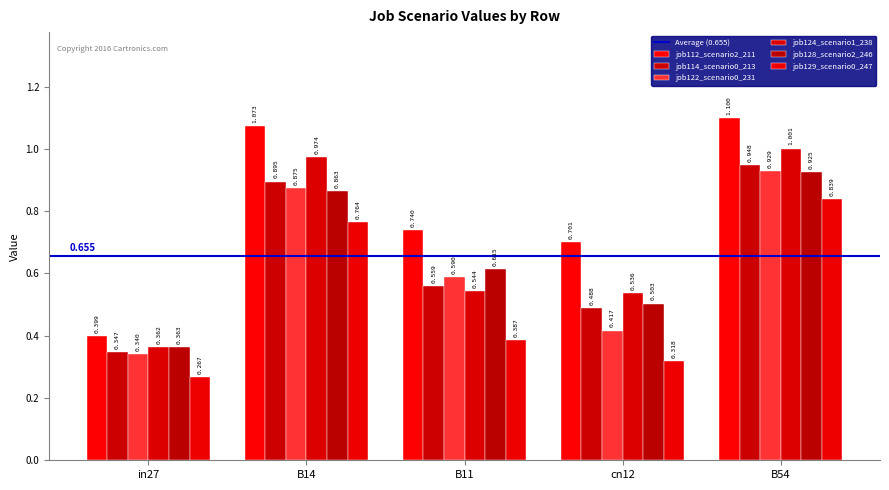

What is the sum of the job122_scenario0_231 values at B14 and in27?

1.2